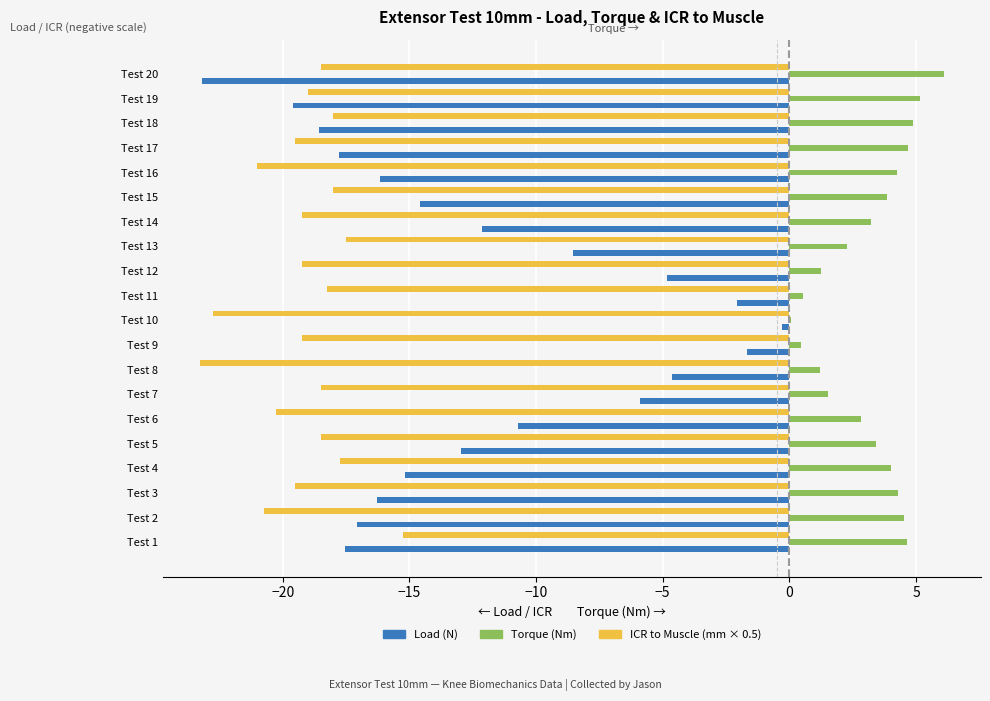

Which category has the highest value in the ICR to Muscle (mm × 0.5) series?

Test 1